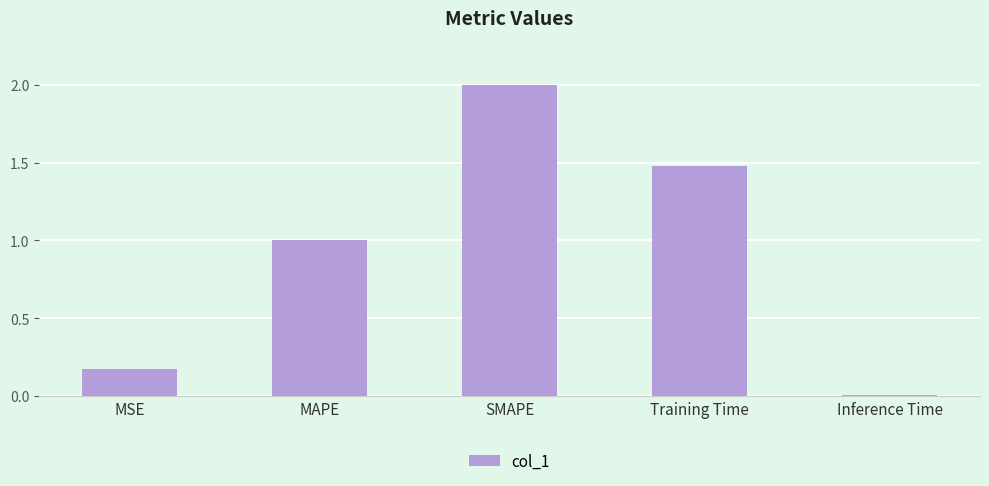

List the labels in order of value, smallest first.

Inference Time, MSE, MAPE, Training Time, SMAPE